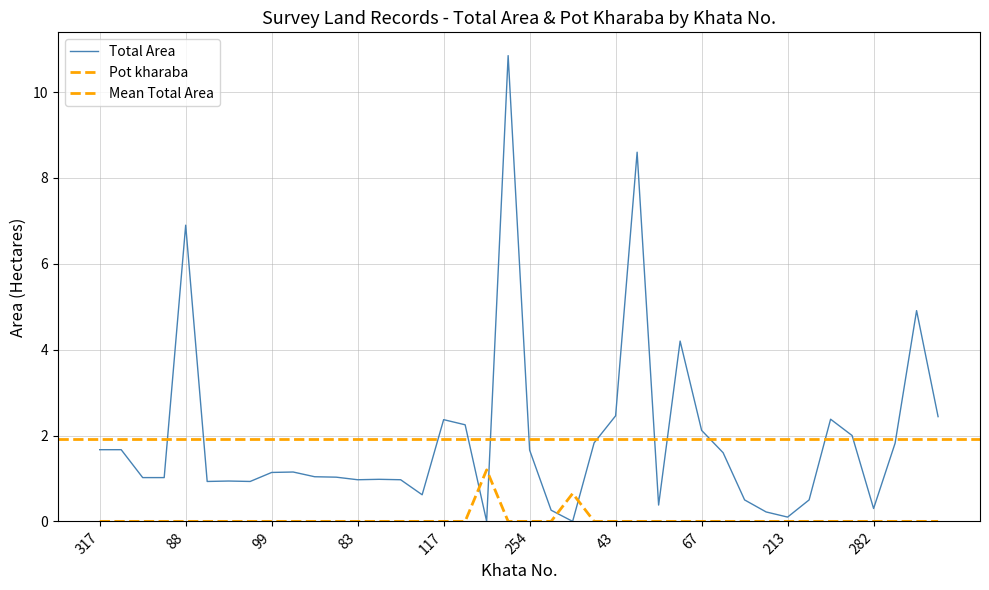

What is the average value of the Total Area series?

1.9